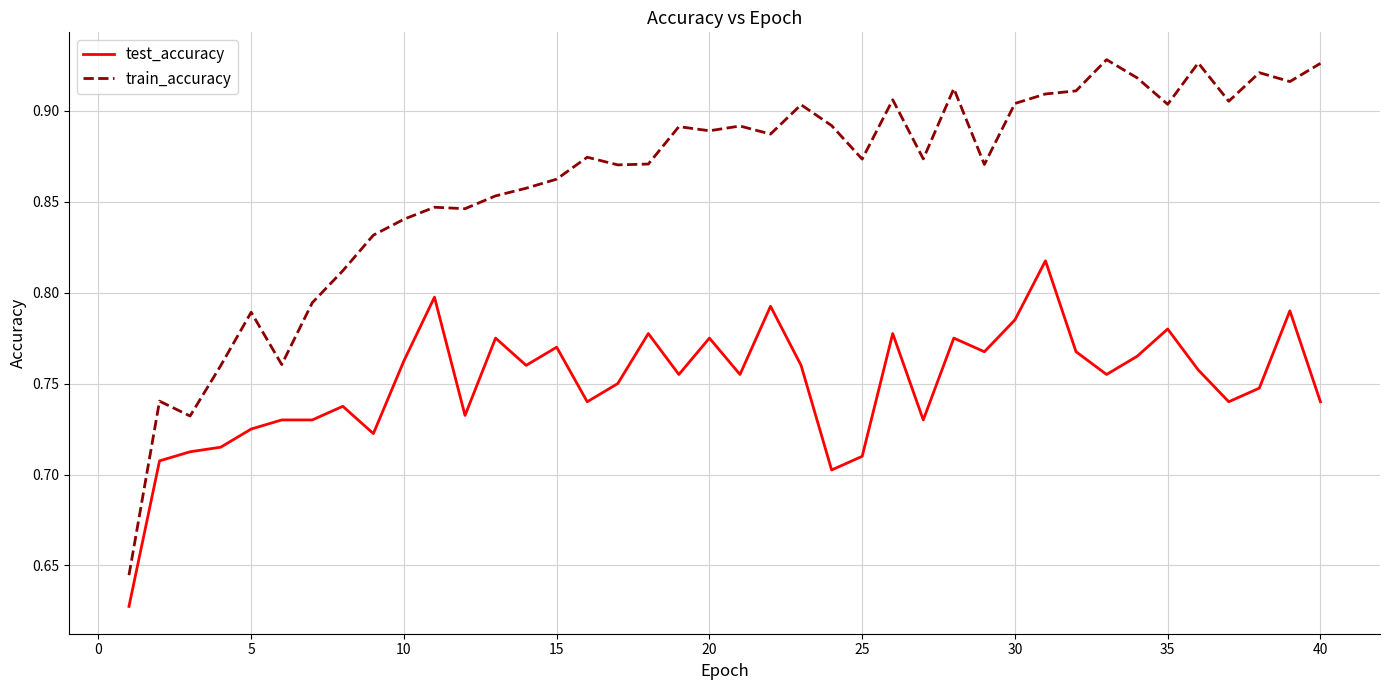

Rank the series by their maximum value, from lowest to highest.

test_accuracy, train_accuracy